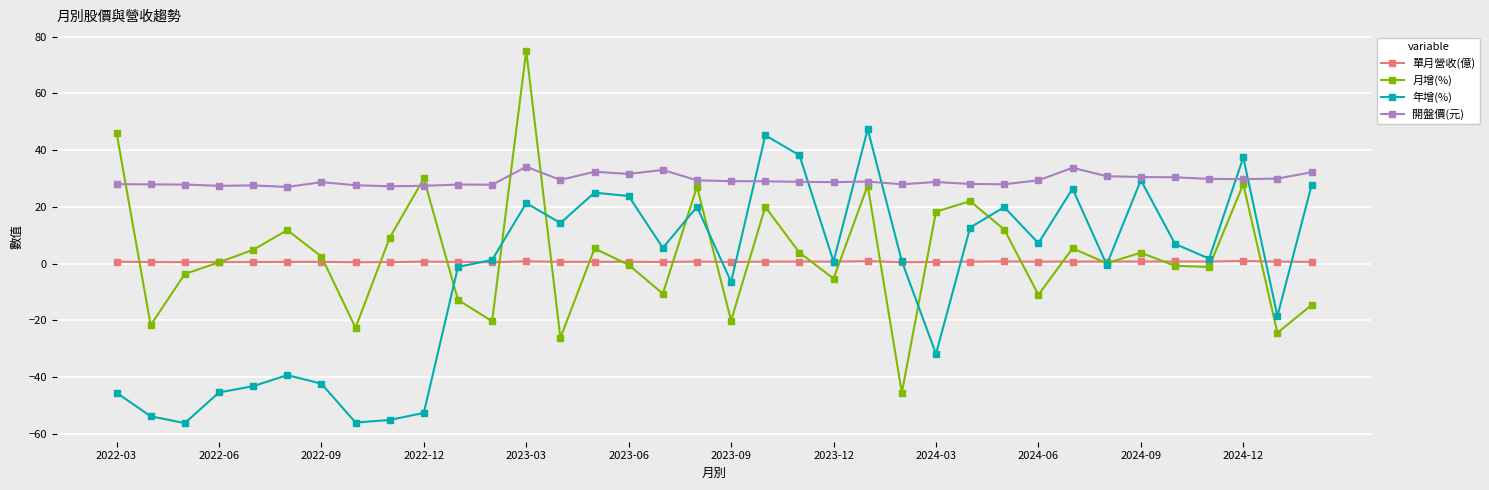

What is the value of the 開盤價(元) point at the 2nd from the left?

27.9